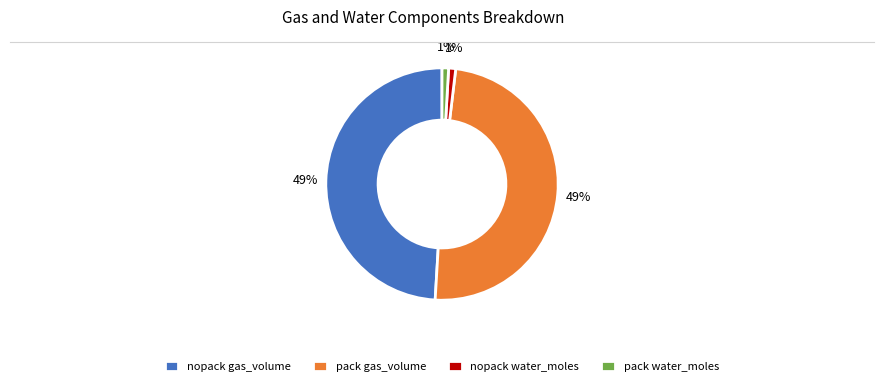

Is there a majority slice in this chart?

No